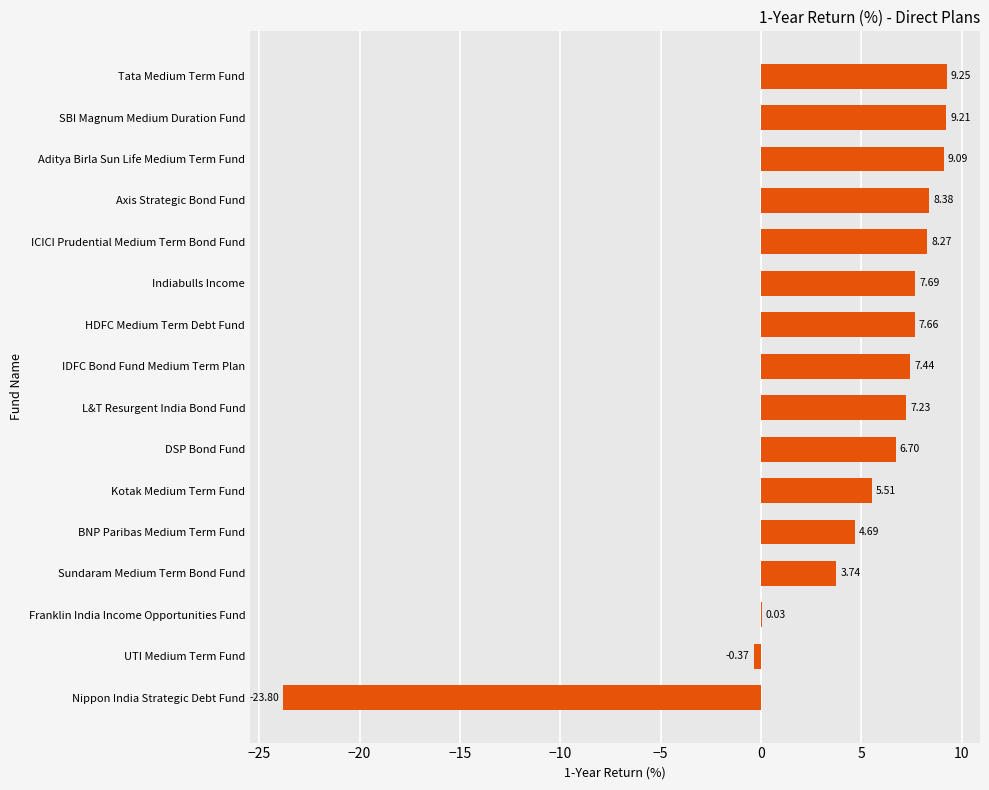

Which category has the highest value across all series?

Tata Medium Term Fund